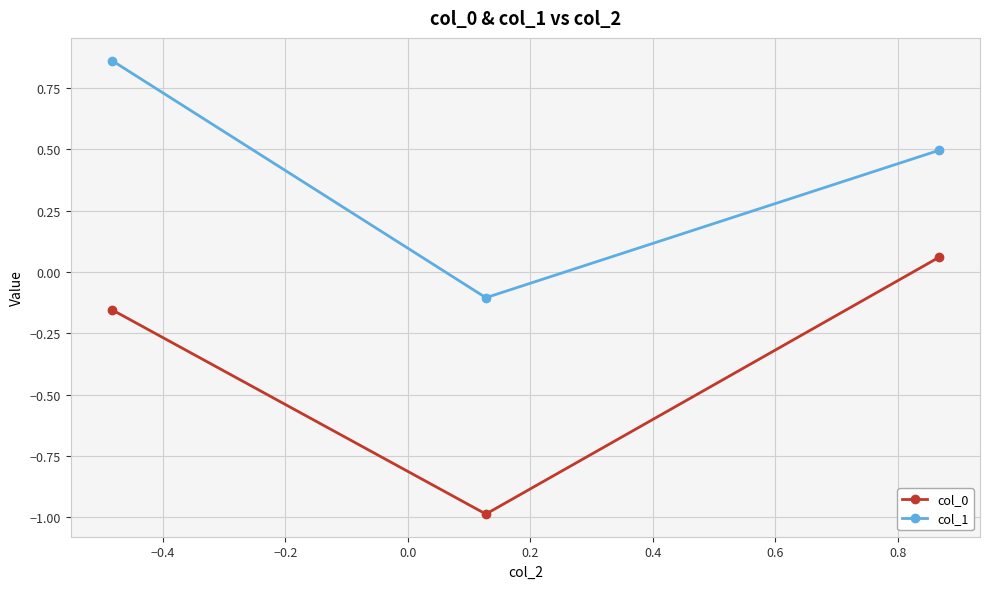

What is the sum of all col_0 values?

-1.1